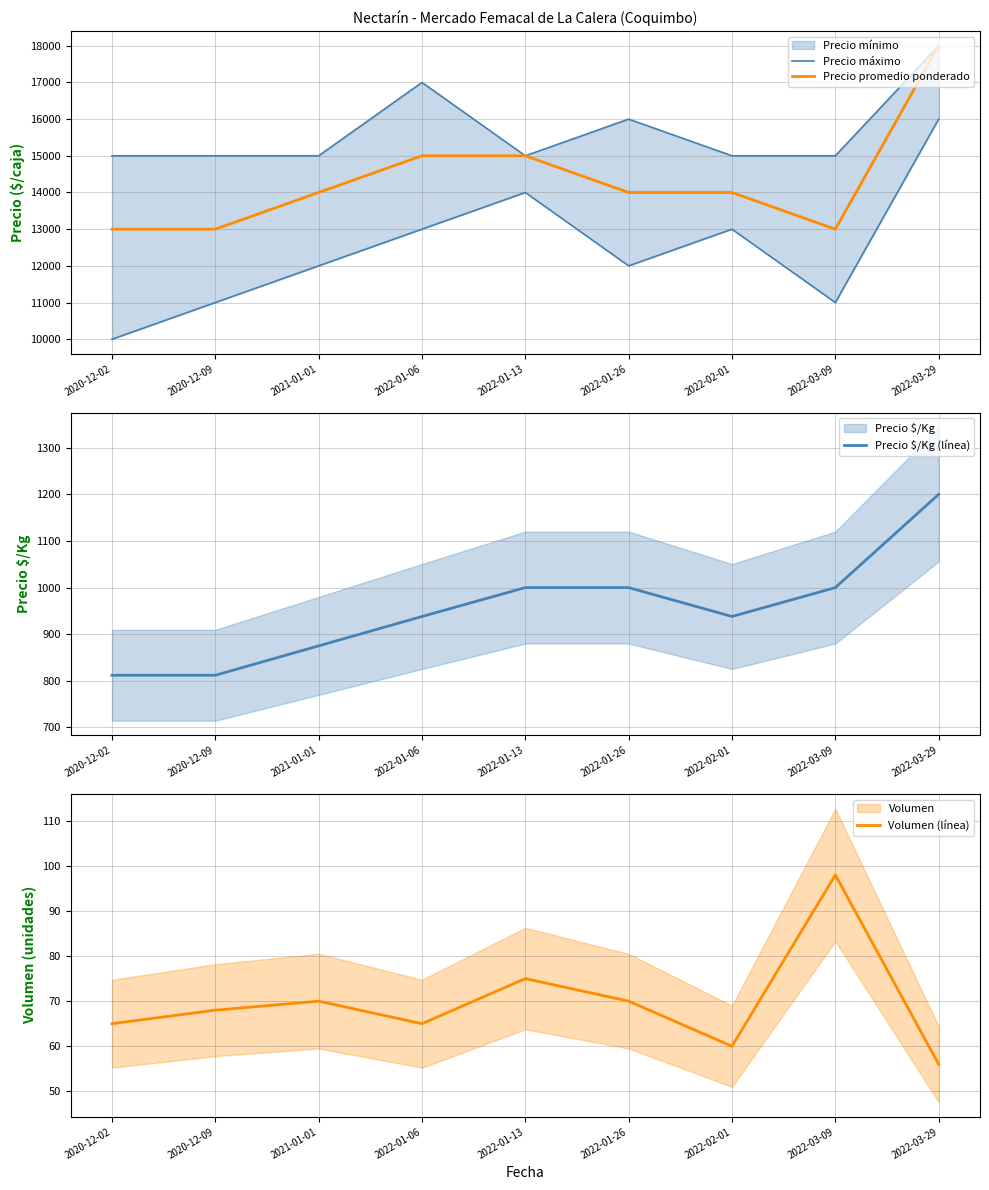

How many series are shown in this chart?

4